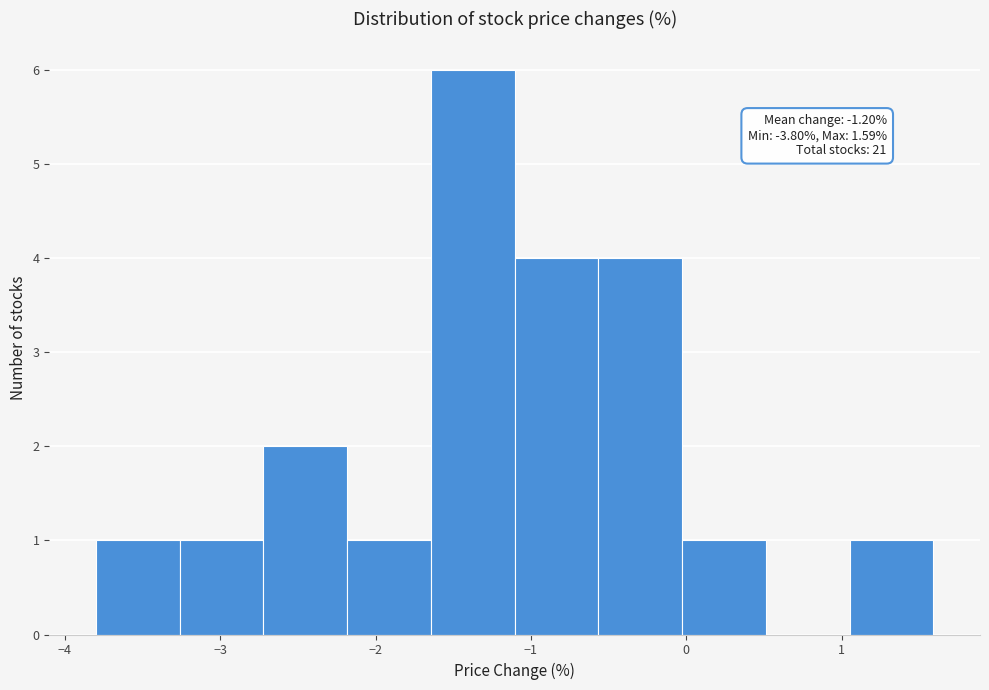

Over which range of the x-axis is the bar tallest?

-1.6 to -1.1